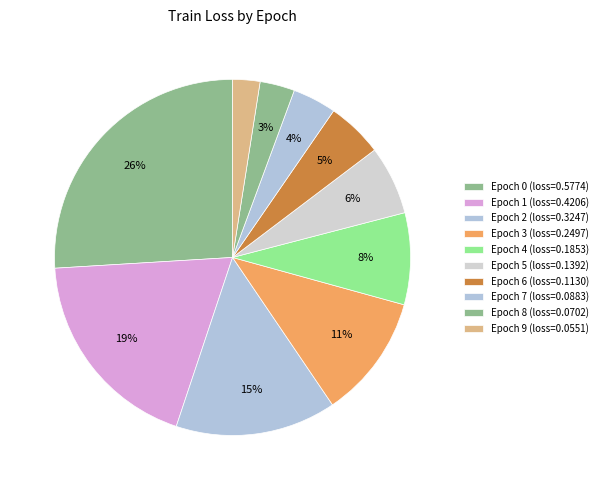

How many segments does this pie chart have?

10